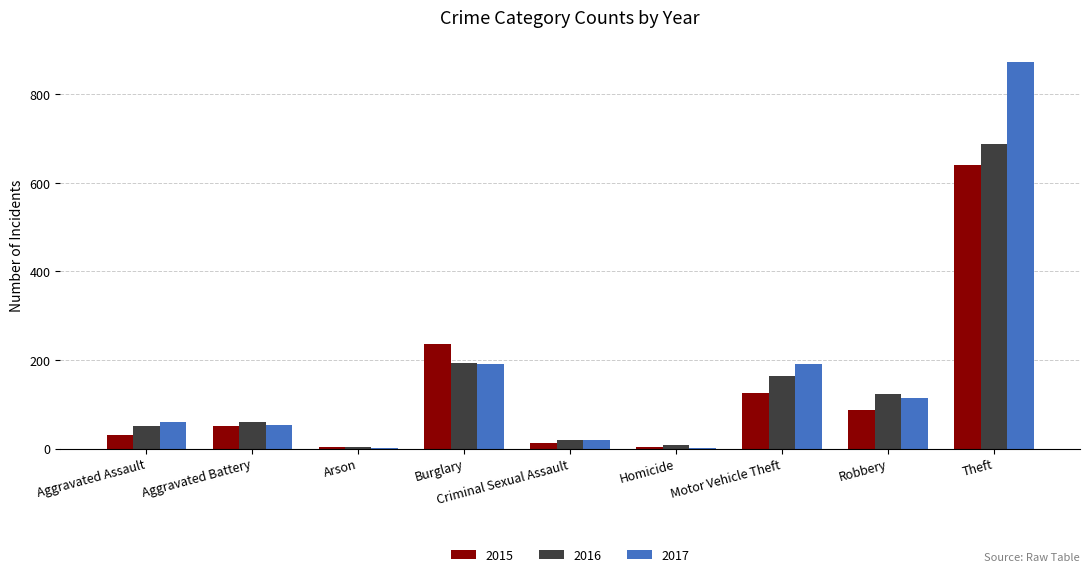

At which category is the sum across all series the highest?

Theft